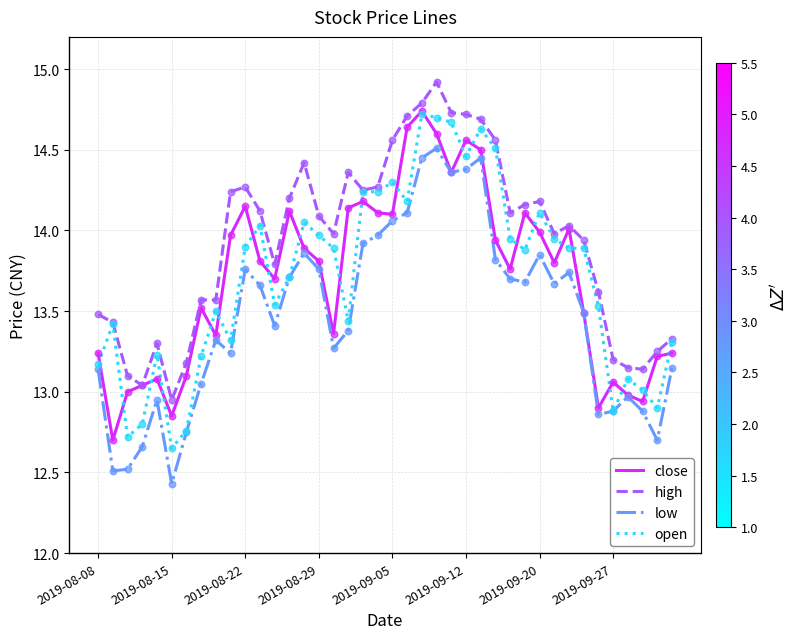

Which series has the largest total across all categories?

high